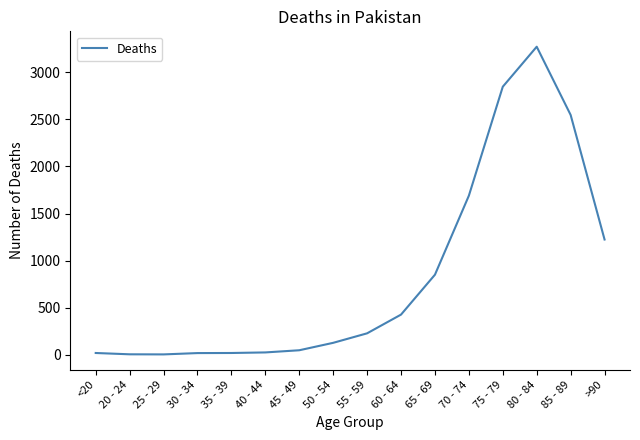

Which label corresponds to the largest value in the chart?

80 - 84